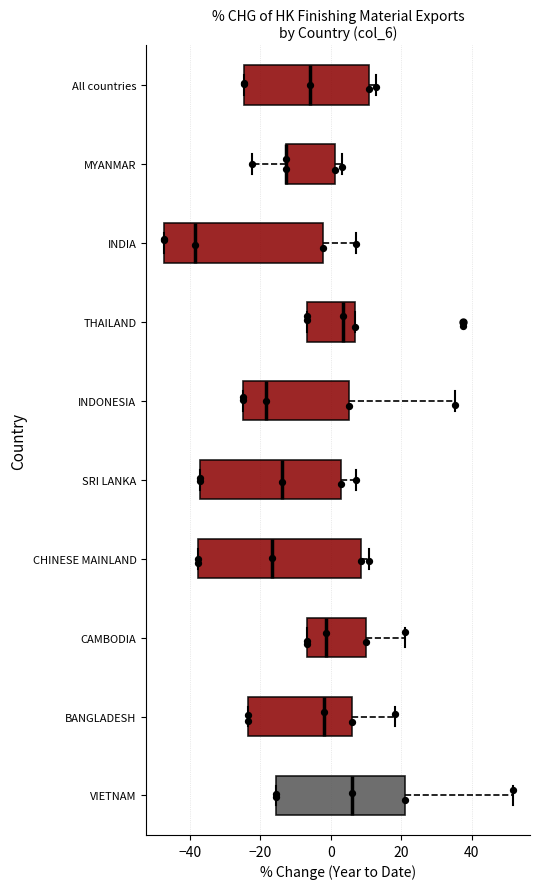

Reading bottom to top, read every box against the x-axis: the position of its median line, the range the box covers, and the ends of its whiskers. The values are not printed on the chart, so give them approximately, as read against the axis.

VIETNAM: median 6, box -16 to 20, whiskers -16 to 52
BANGLADESH: median -2, box -24 to 6, whiskers -24 to 18
CAMBODIA: median -2, box -6 to 10, whiskers -6 to 20
CHINESE MAINLAND: median -16, box -38 to 8, whiskers -38 to 10
SRI LANKA: median -14, box -36 to 2, whiskers -36 to 8
INDONESIA: median -18, box -24 to 6, whiskers -24 to 36
THAILAND: median 4, box -6 to 6, whiskers -6 to 6
INDIA: median -38, box -48 to -2, whiskers -48 to 8
MYANMAR: median -12 (drawn on the box's left edge), box -12 to 2, whiskers -22 to 4
All countries: median -6, box -24 to 10, whiskers -24 to 12